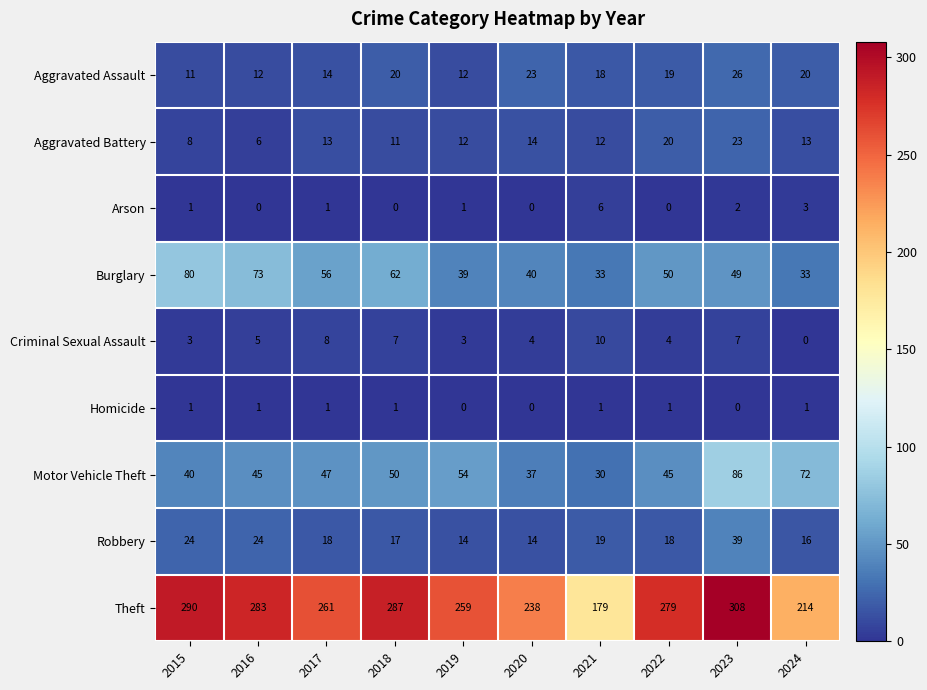

What is the total value across all series at 2024?

372